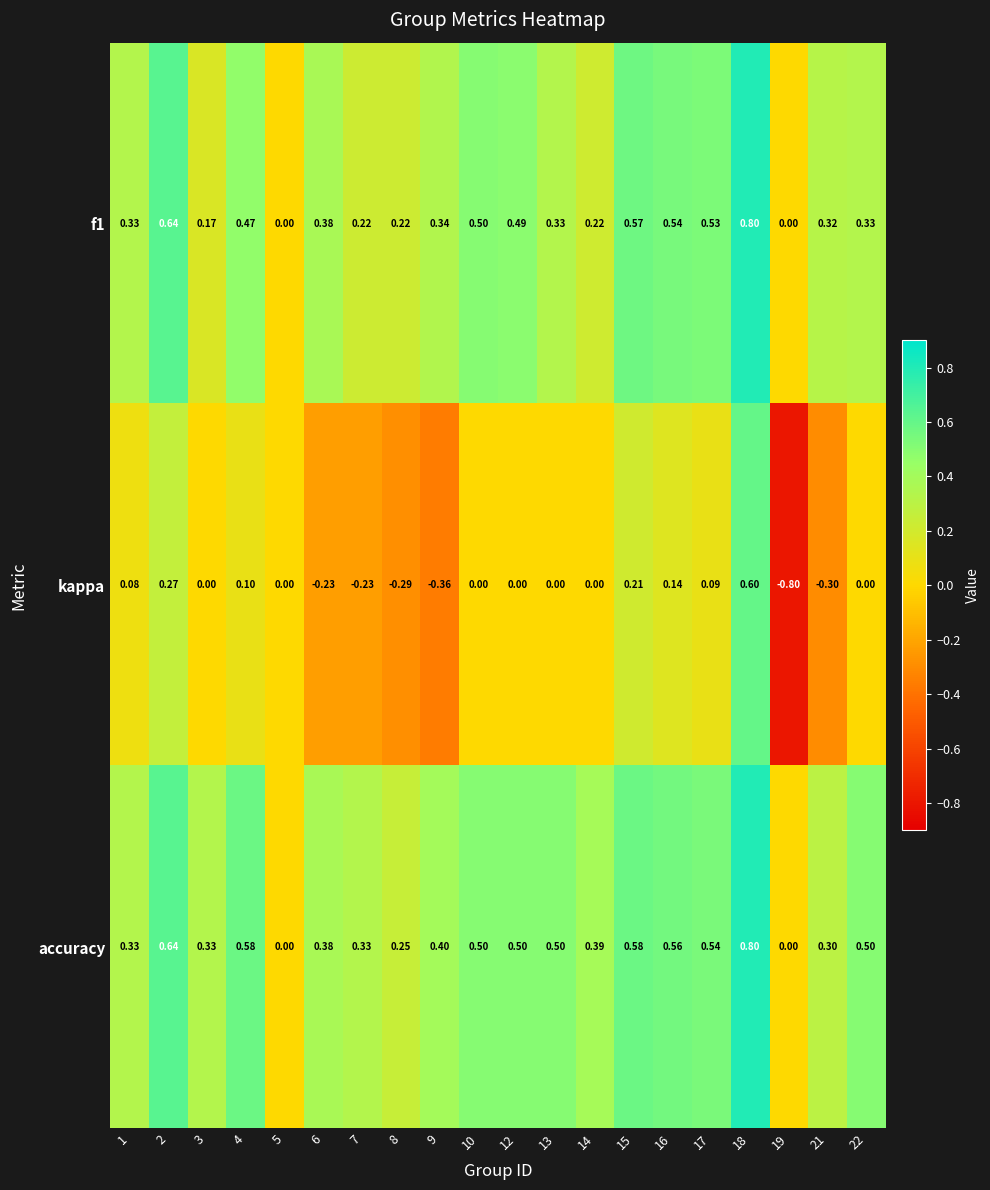

Which series has the widest spread of values?

kappa